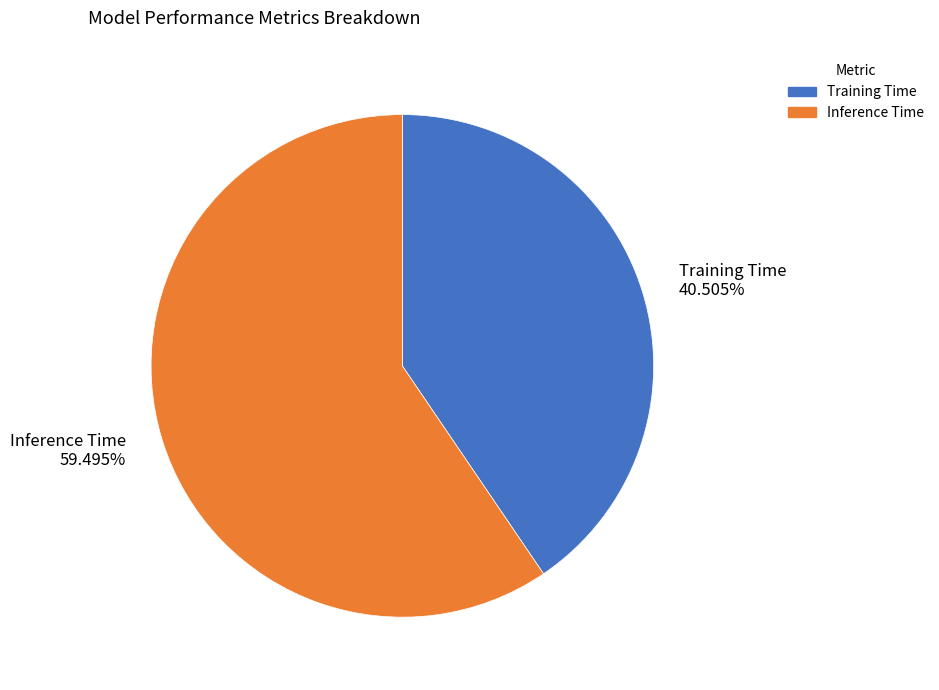

To the nearest percent, what percentage of the pie is Inference Time?

59%